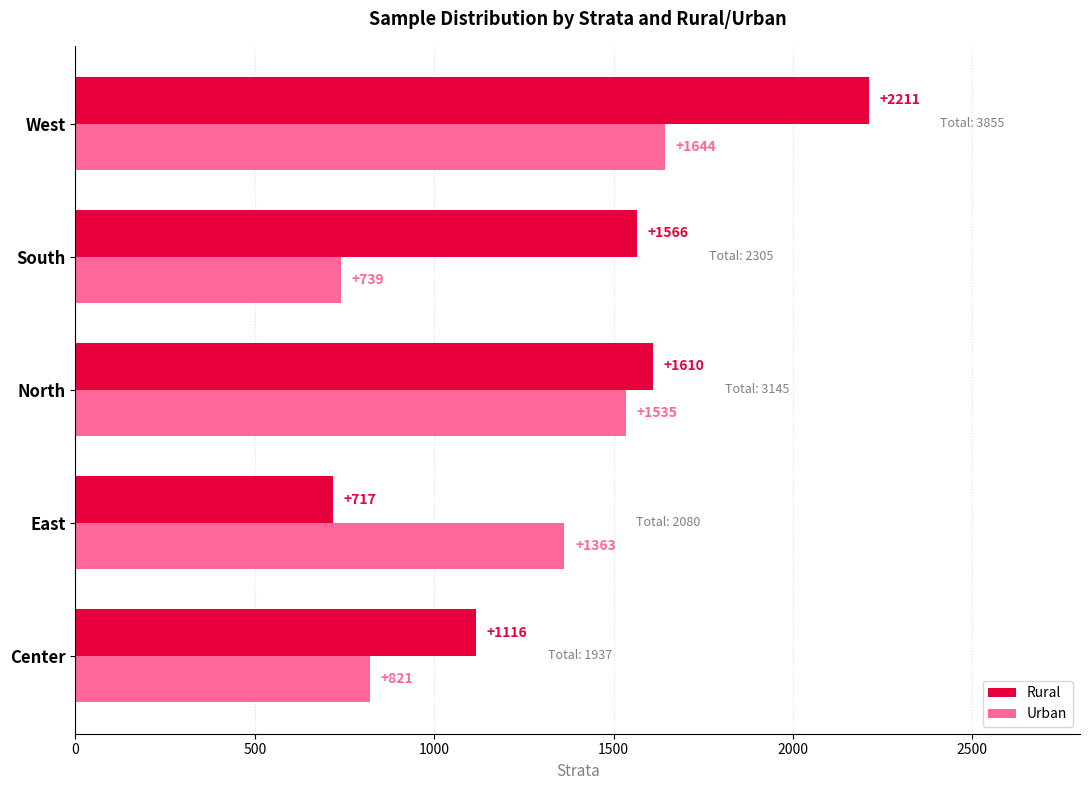

Between Center and West, which series saw the biggest shift?

Rural